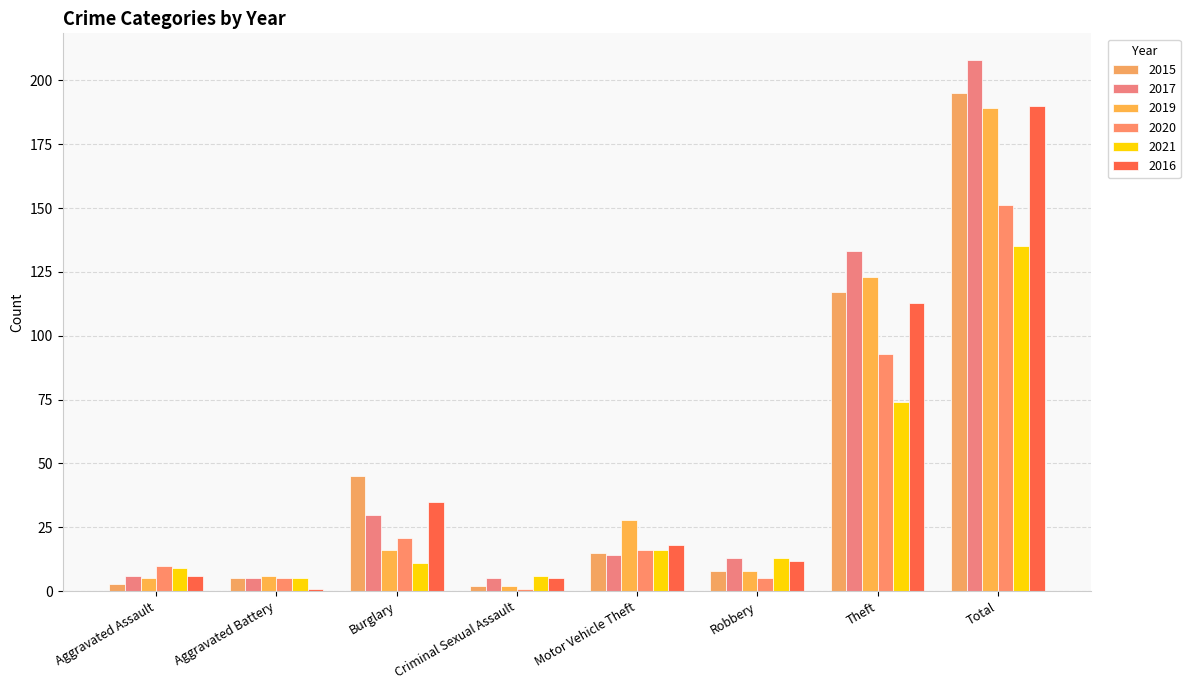

Reading left to right, list all the values displayed in this chart.

2015: Aggravated Assault=3	Aggravated Battery=5	Burglary=45	Criminal Sexual Assault=2	Motor Vehicle Theft=15	Robbery=8	Theft=117	Total=195
2017: Aggravated Assault=6	Aggravated Battery=5	Burglary=30	Criminal Sexual Assault=5	Motor Vehicle Theft=14	Robbery=13	Theft=133	Total=208
2019: Aggravated Assault=5	Aggravated Battery=6	Burglary=16	Criminal Sexual Assault=2	Motor Vehicle Theft=28	Robbery=8	Theft=123	Total=189
2020: Aggravated Assault=10	Aggravated Battery=5	Burglary=21	Criminal Sexual Assault=1	Motor Vehicle Theft=16	Robbery=5	Theft=93	Total=151
2021: Aggravated Assault=9	Aggravated Battery=5	Burglary=11	Criminal Sexual Assault=6	Motor Vehicle Theft=16	Robbery=13	Theft=74	Total=135
2016: Aggravated Assault=6	Aggravated Battery=1	Burglary=35	Criminal Sexual Assault=5	Motor Vehicle Theft=18	Robbery=12	Theft=113	Total=190